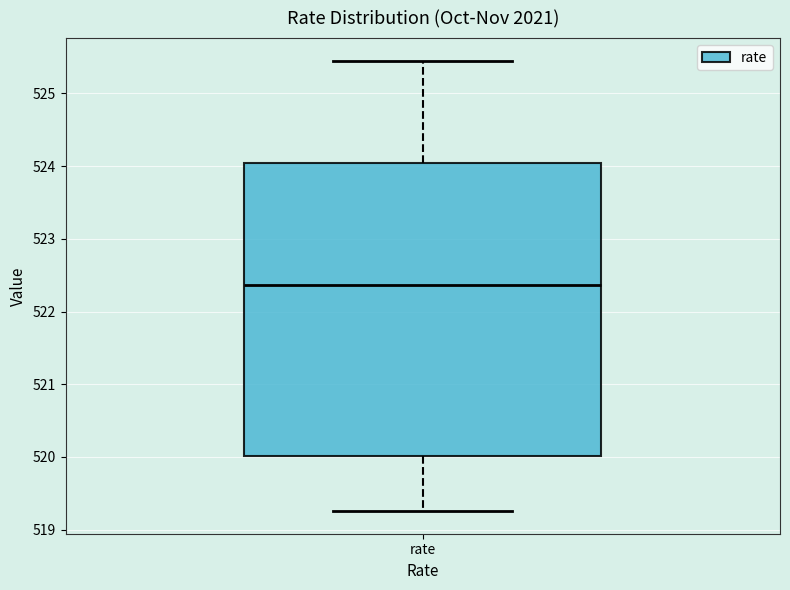

Where is the upper edge of the box for rate on the y-axis? The values are not printed on the chart, so give them approximately, as read against the axis.

524.0